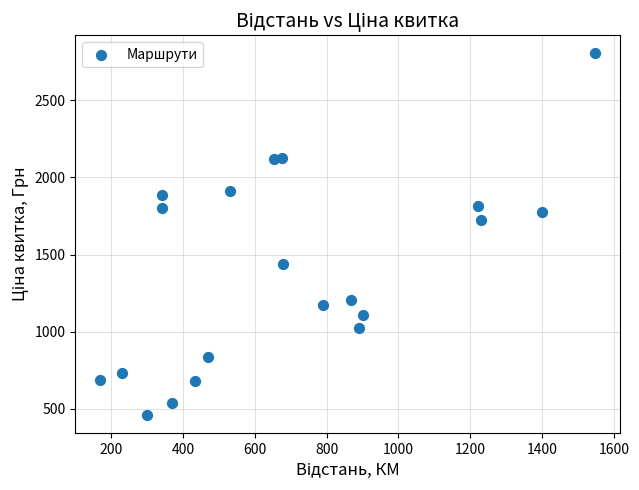

What Y value in the scatter plot is closest to 1633?

1725